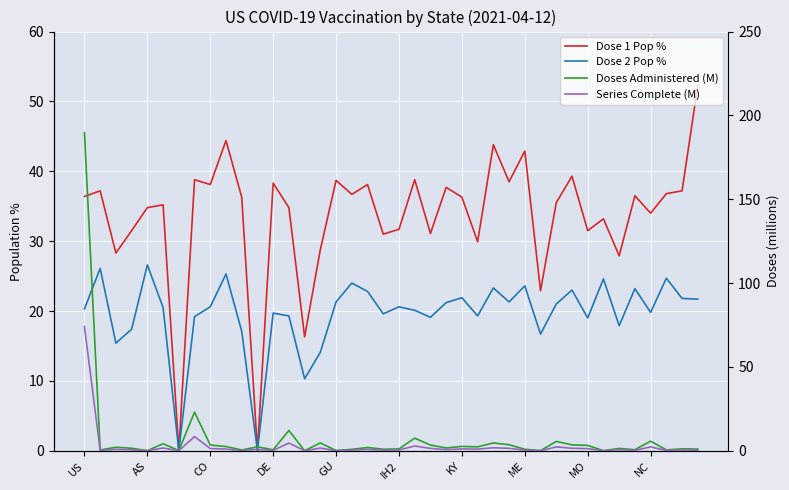

How many positive values does the Dose 2 Pop % series have?

38